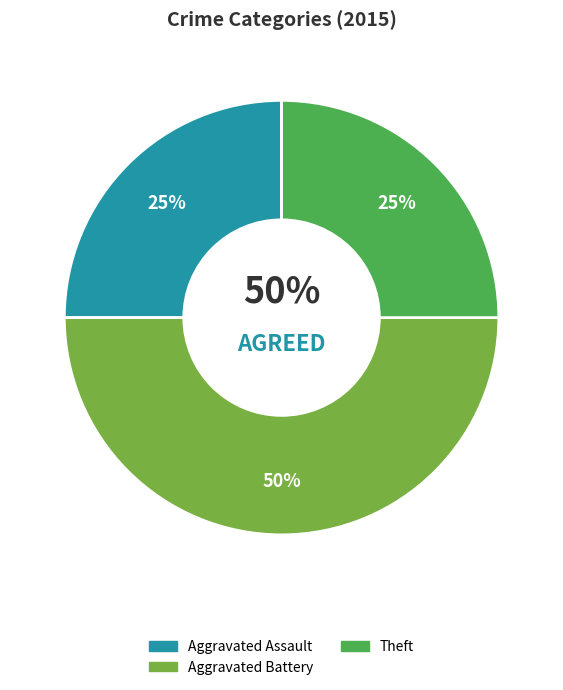

Does Motor Vehicle Theft account for over 50% of the chart?

No